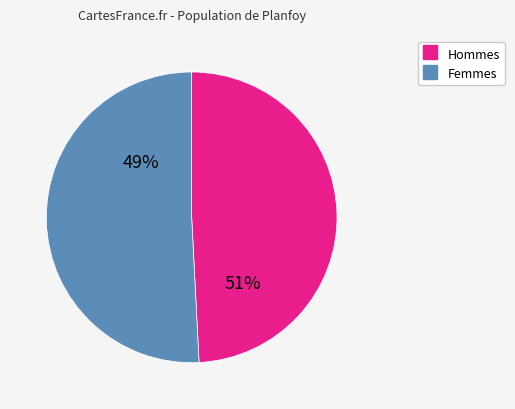

Does /F8_1 represent more than half of the total?

Yes